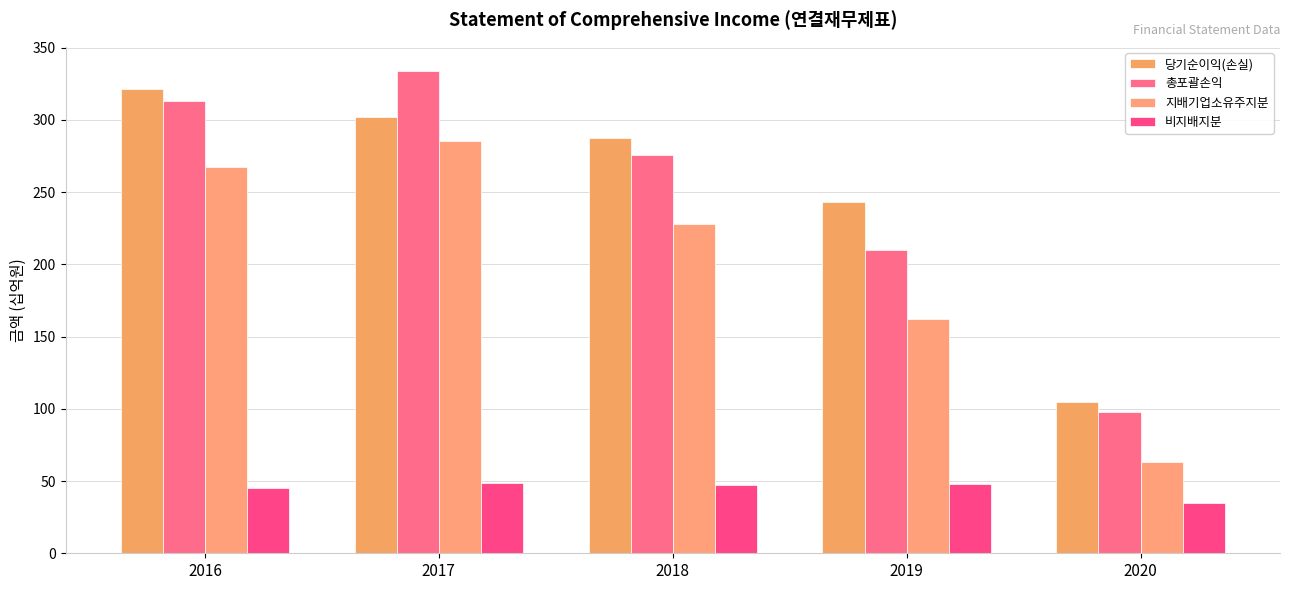

Reading right to left, list all the values displayed in this chart.

당기순이익(손실): 2020=105.1	2019=243.0	2018=287.4	2017=302.2	2016=321.1
총포괄손익: 2020=97.7	2019=210.0	2018=275.5	2017=334.0	2016=313.1
지배기업소유주지분: 2020=63.1	2019=162.2	2018=228.0	2017=285.6	2016=267.7
비지배지분: 2020=34.6	2019=47.8	2018=47.5	2017=48.3	2016=45.4